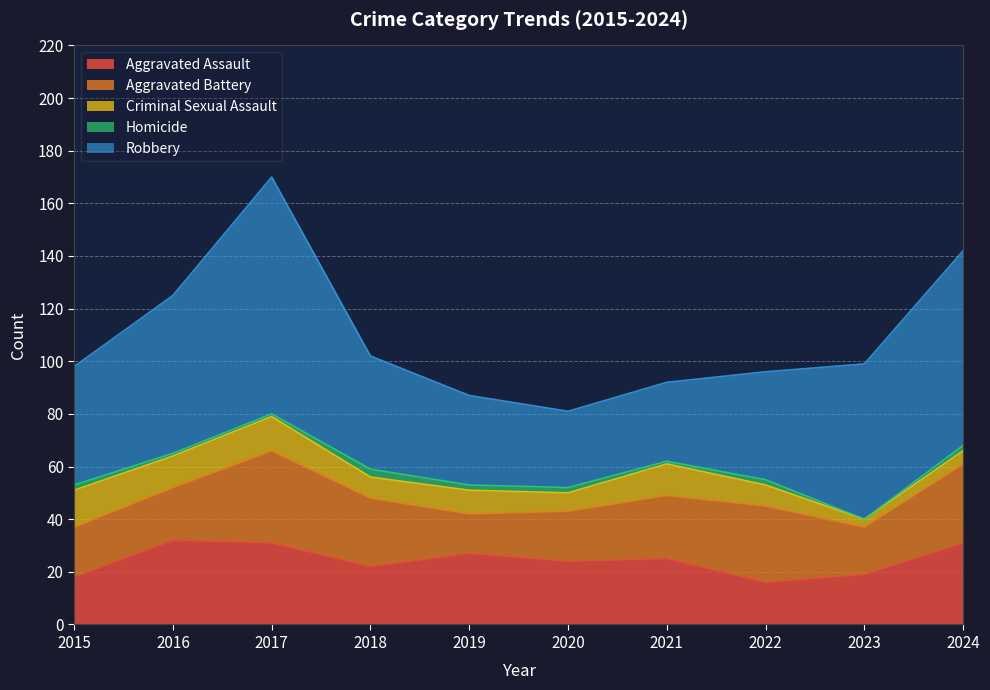

How many lines are shown in the chart?

5